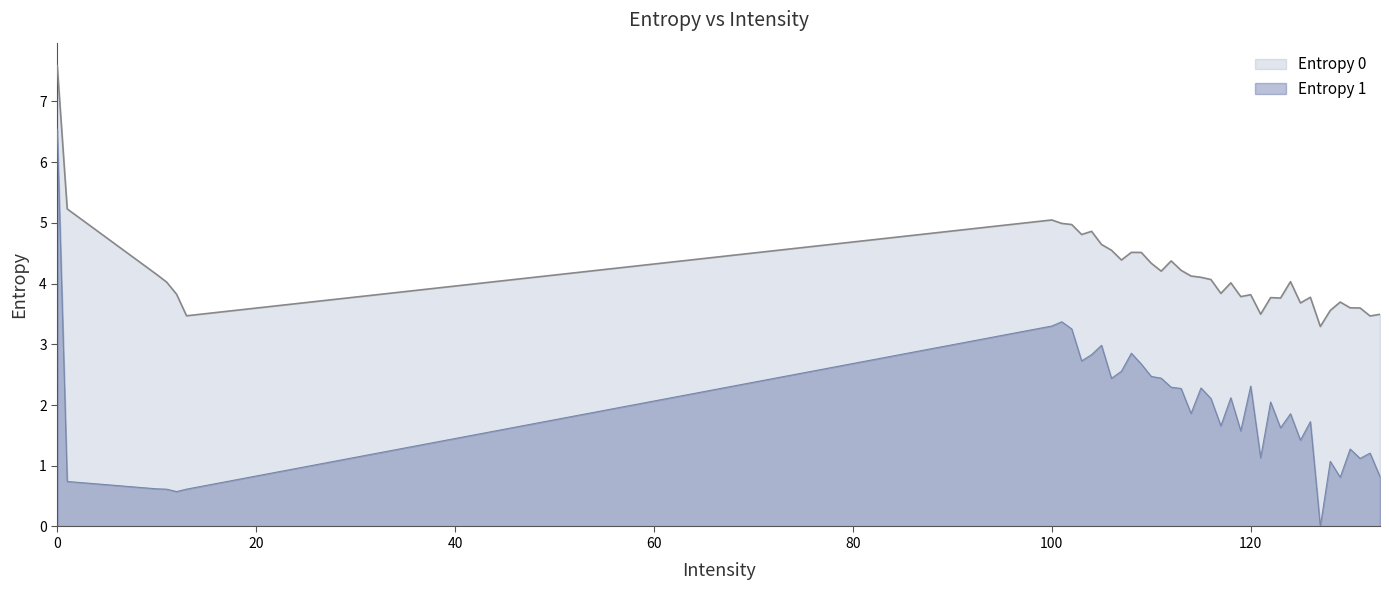

True or false: Entropy 0 and Entropy 1 intersect in this chart.

False